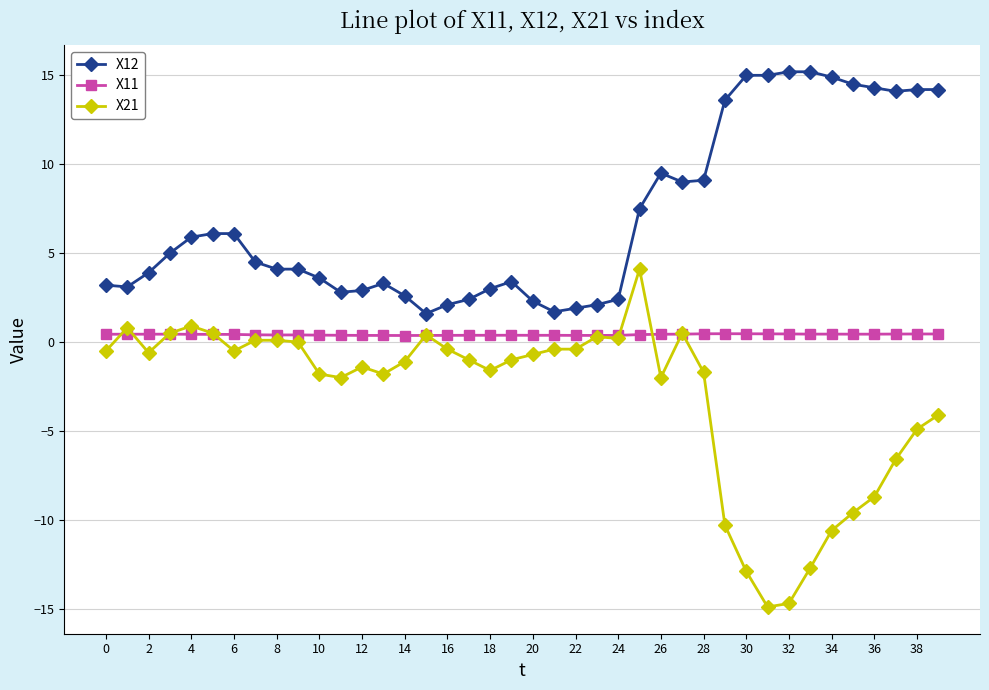

Does the chart have visible grid lines?

Yes